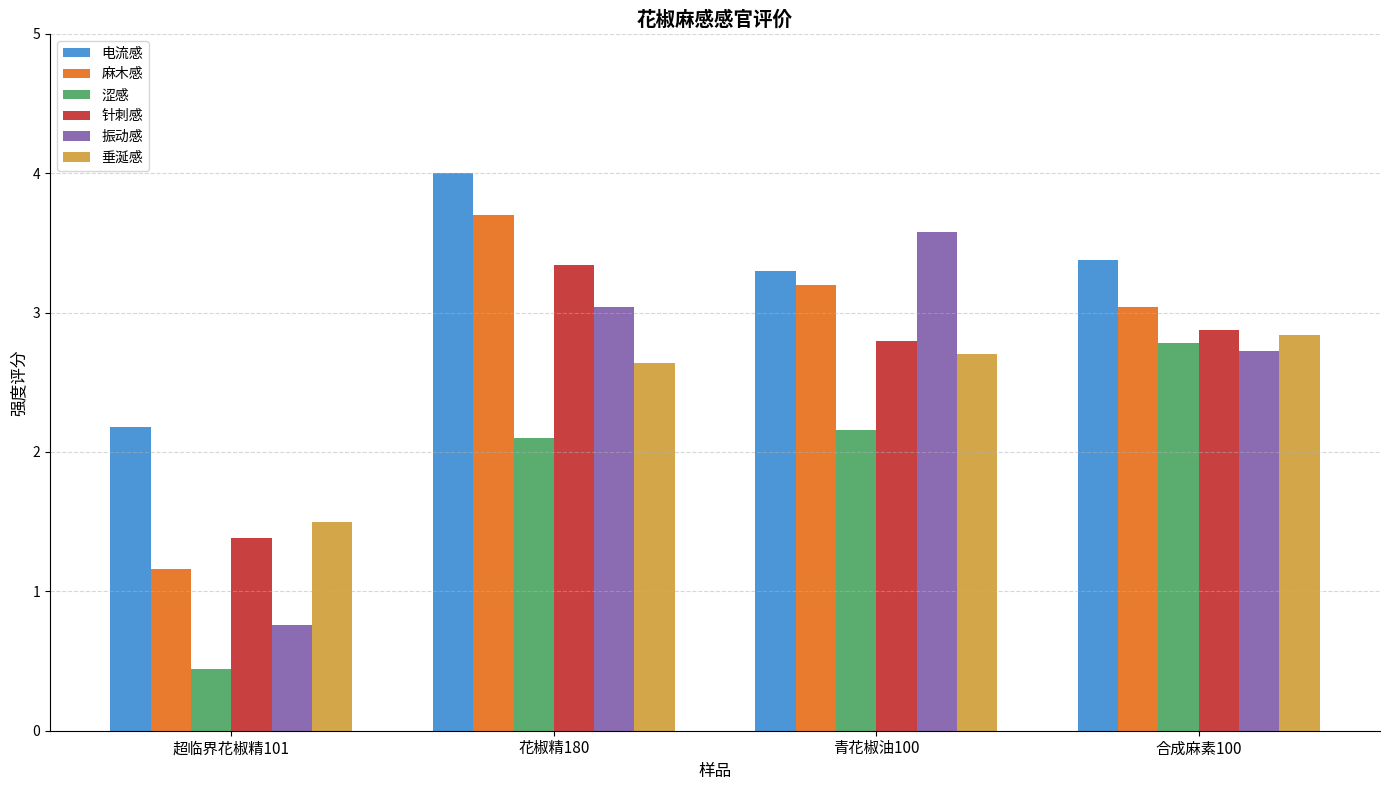

What is the maximum value shown in the chart?

4.0